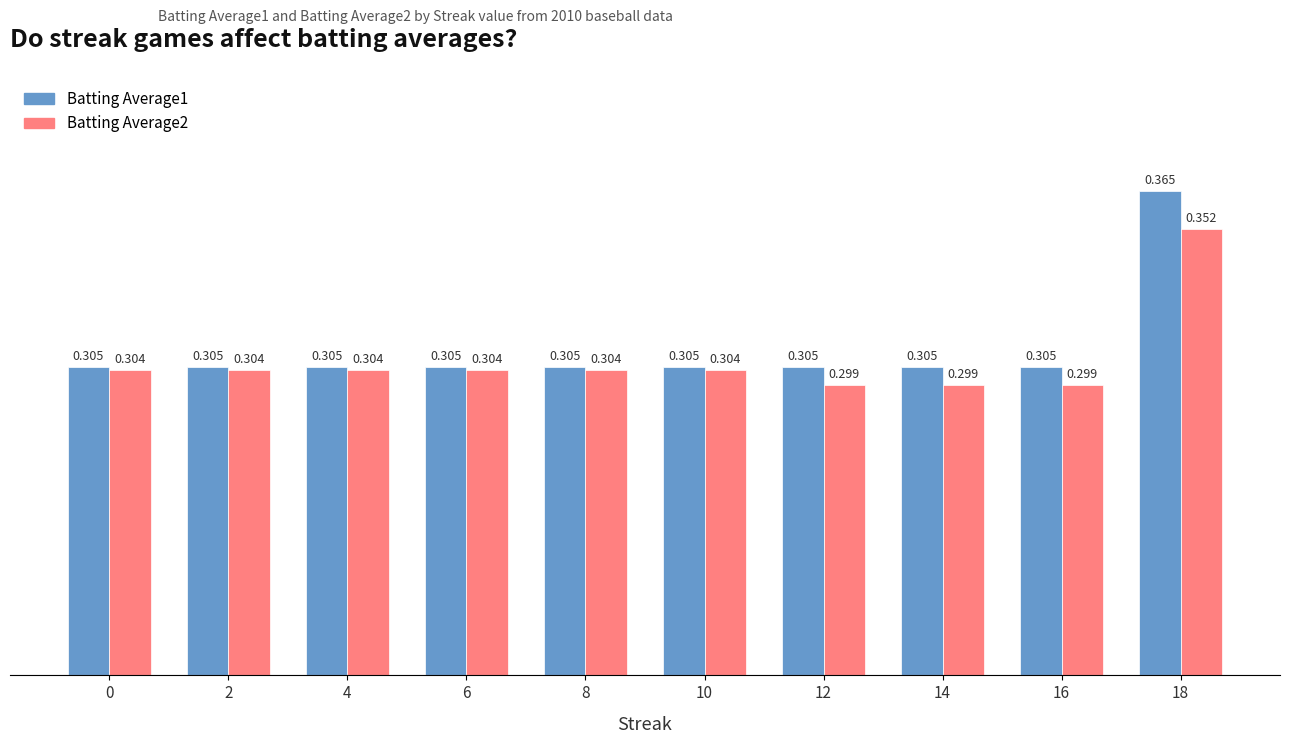

Is the value of Batting Average1 at 18 greater than the value of Batting Average2 at 6?

Yes